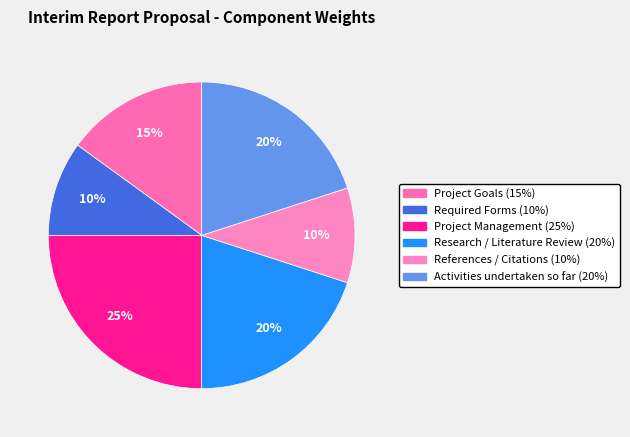

How many segments does this pie chart have?

6